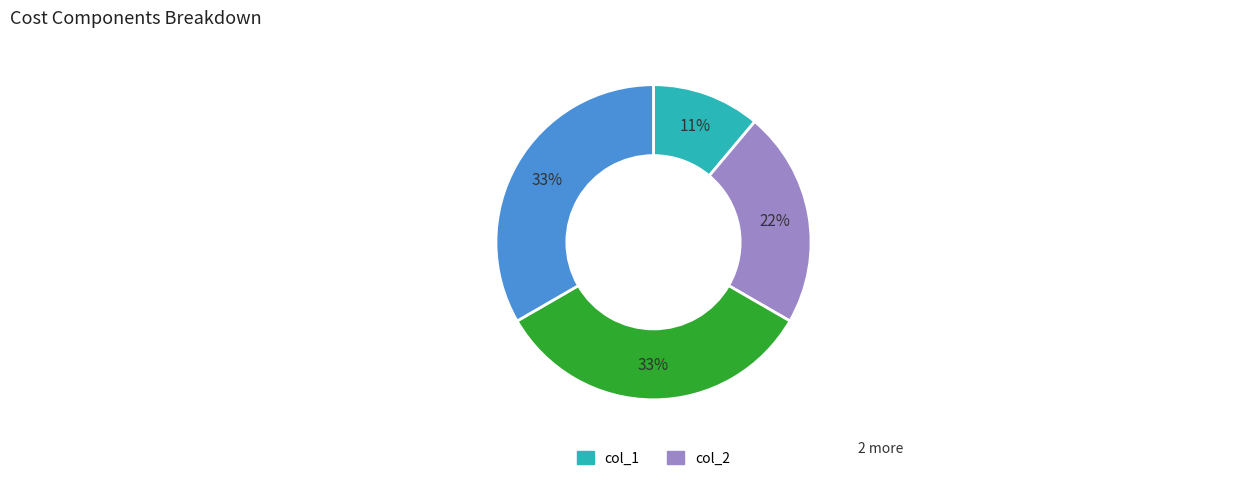

Is there any slice that represents more than half of the pie?

No